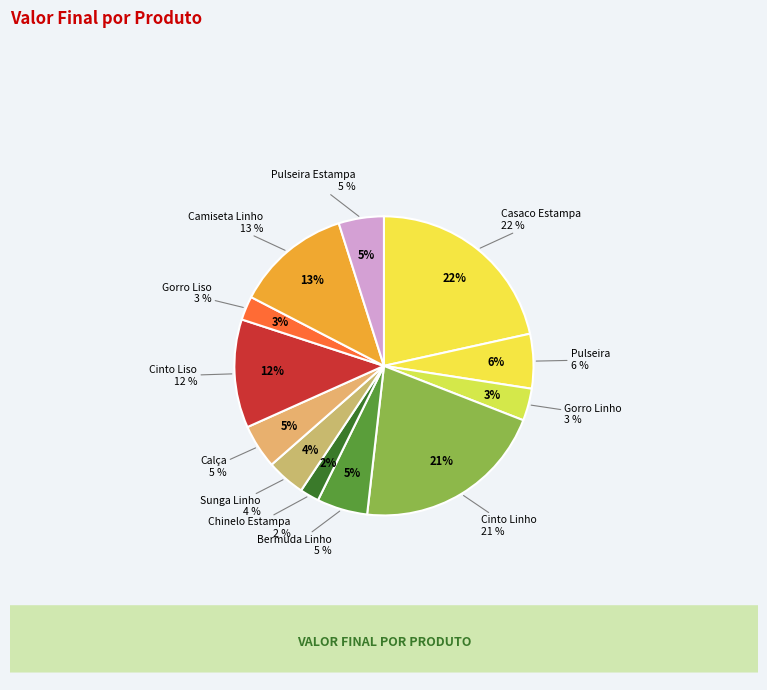

Do Cinto Linho and Pulseira together represent more than half of the pie?

No